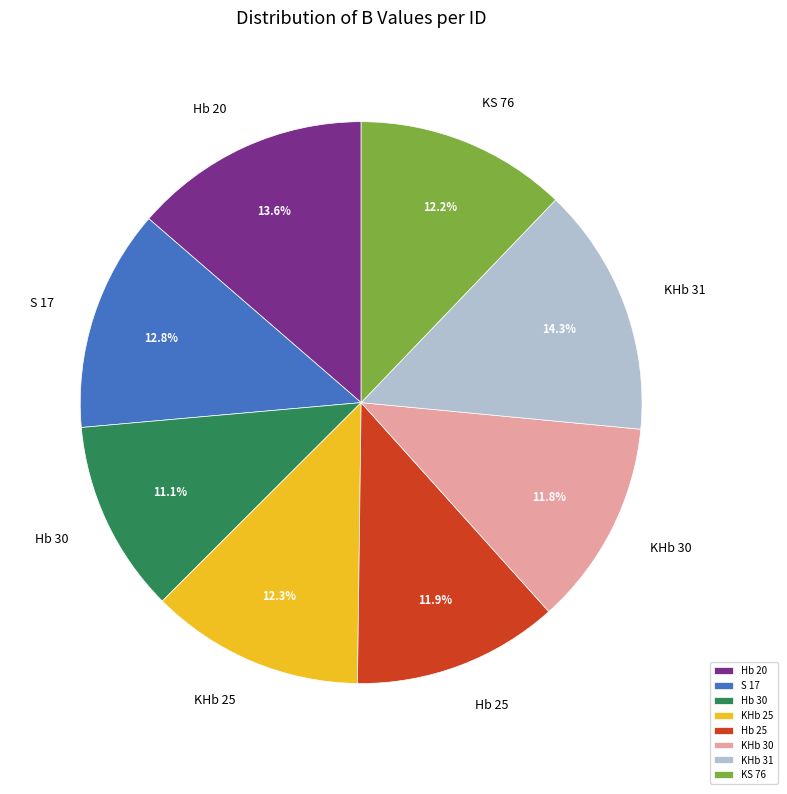

Count the number of slices in the pie.

8